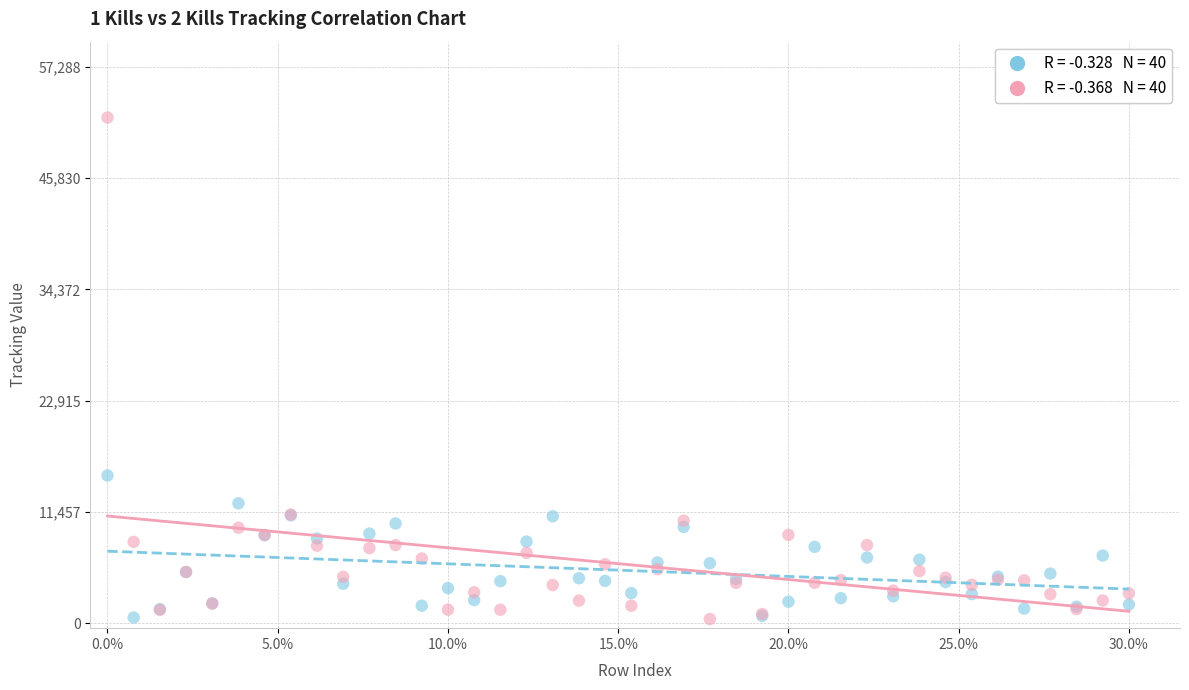

Across all series, what Y value is closest to 26259?

15222